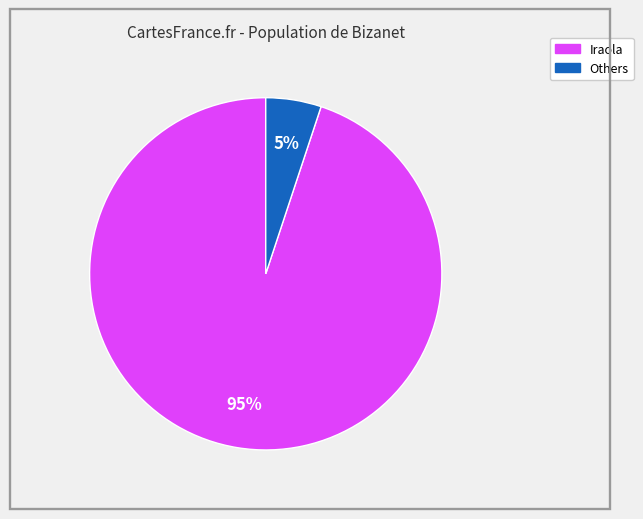

To the nearest percent, what is the average slice percentage?

50%